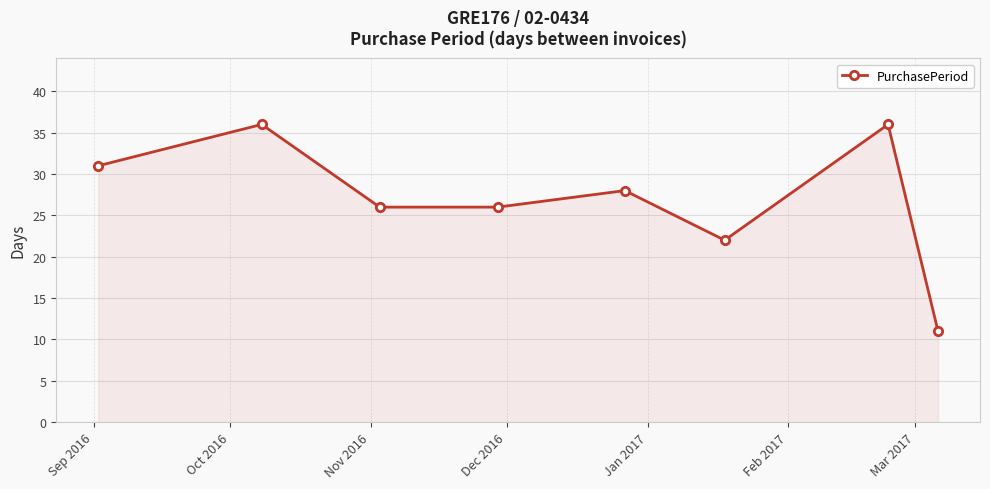

How many interior local peaks (higher than both neighbors) does the data have?

3